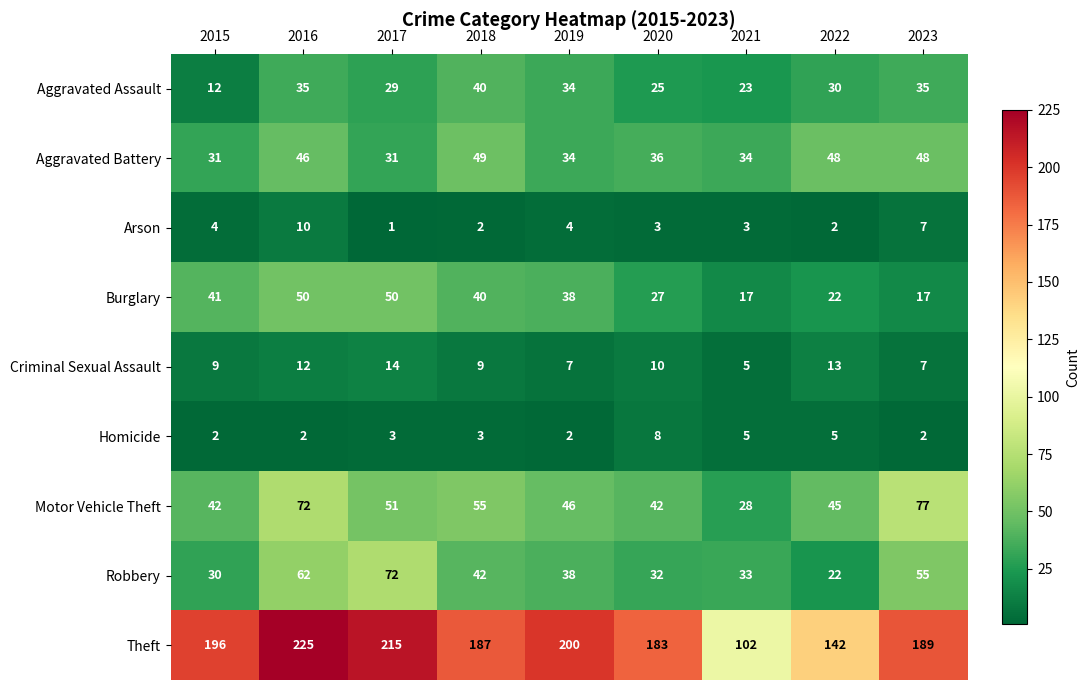

Is it true that Arson equals 2 at 2022?

True